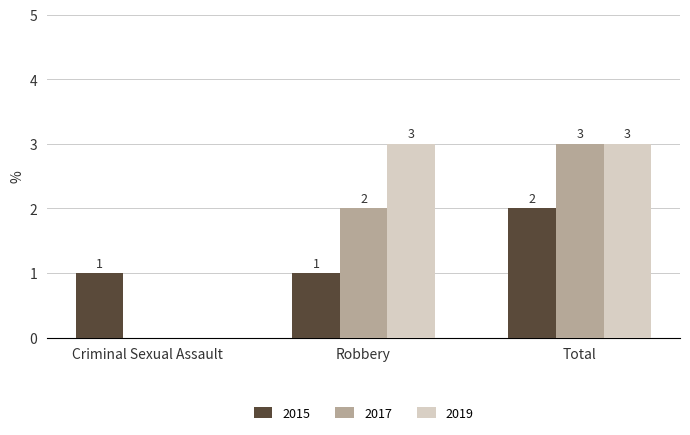

What is the sum of the 2017 values at Robbery and Total?

5